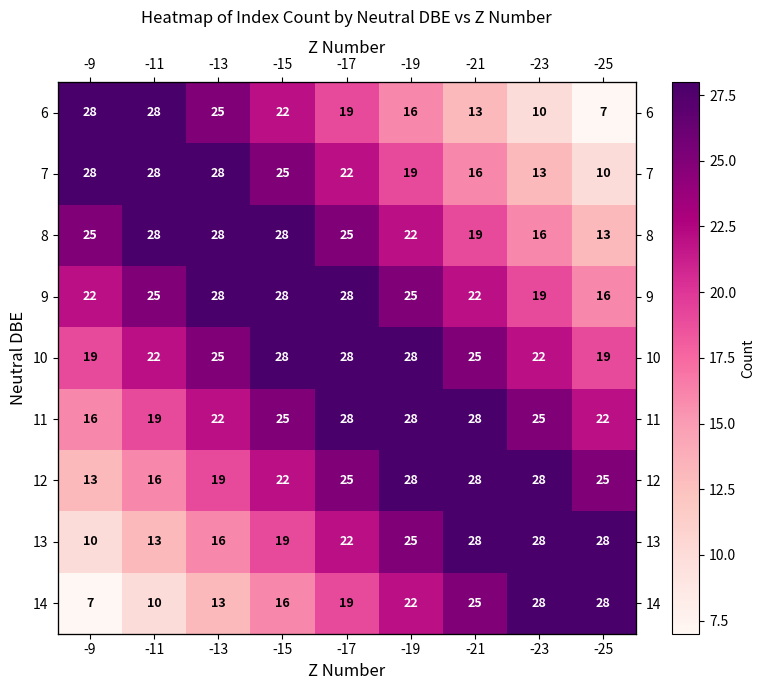

True or false: 7 has a value of 7 at -21.

False